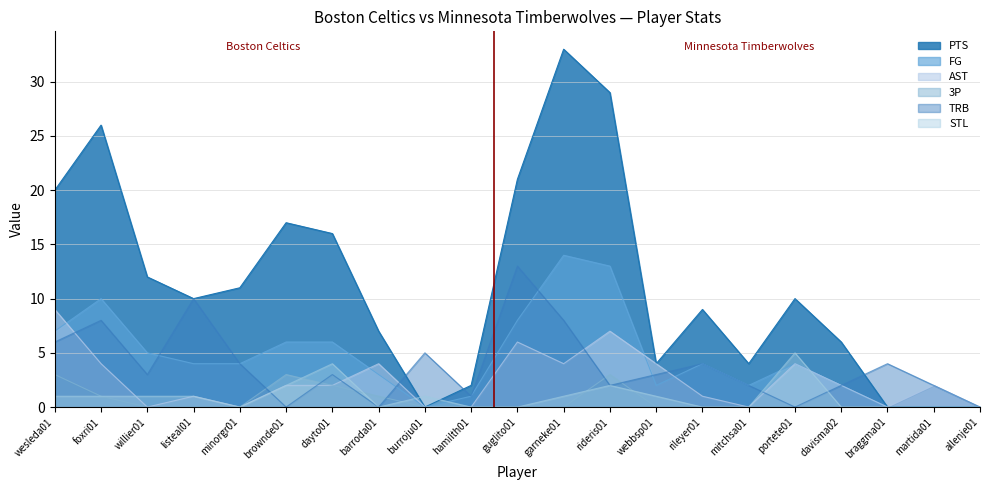

The TRB series shows 3 at willier01. True or false?

True